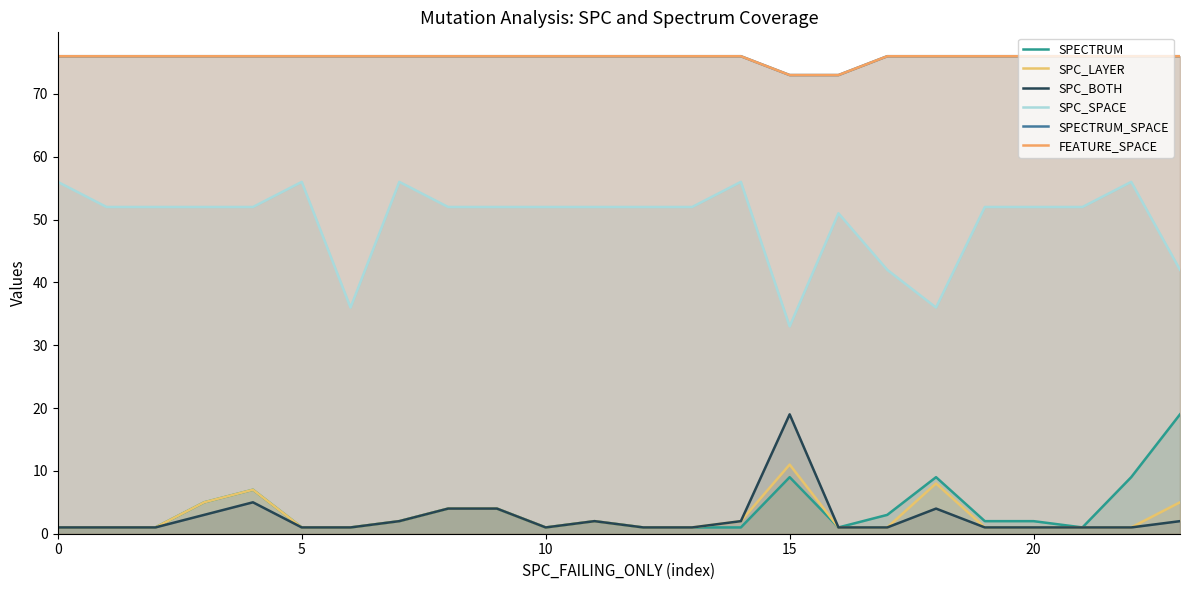

What is the value of the SPC_SPACE point at the 3rd from the left?

52